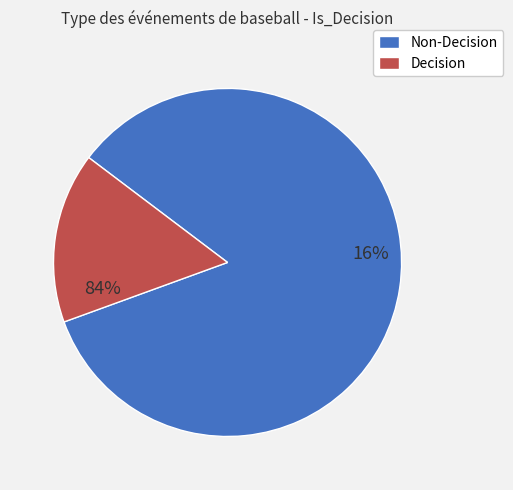

To the nearest percent, what is the difference between the True and False slice percentages?

68%